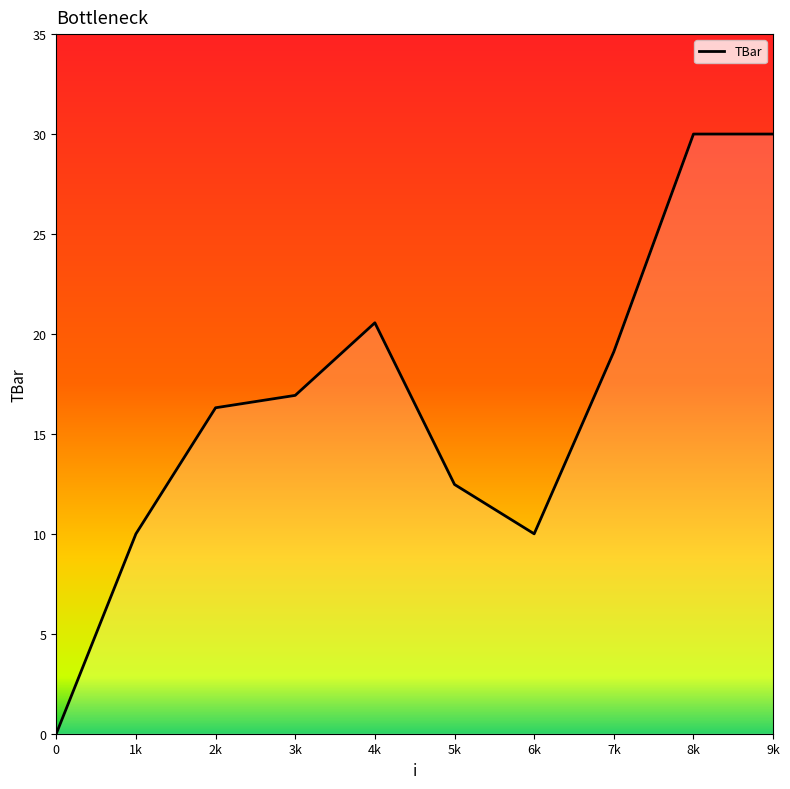

Is it true that the value at 0 is 0.0?

True